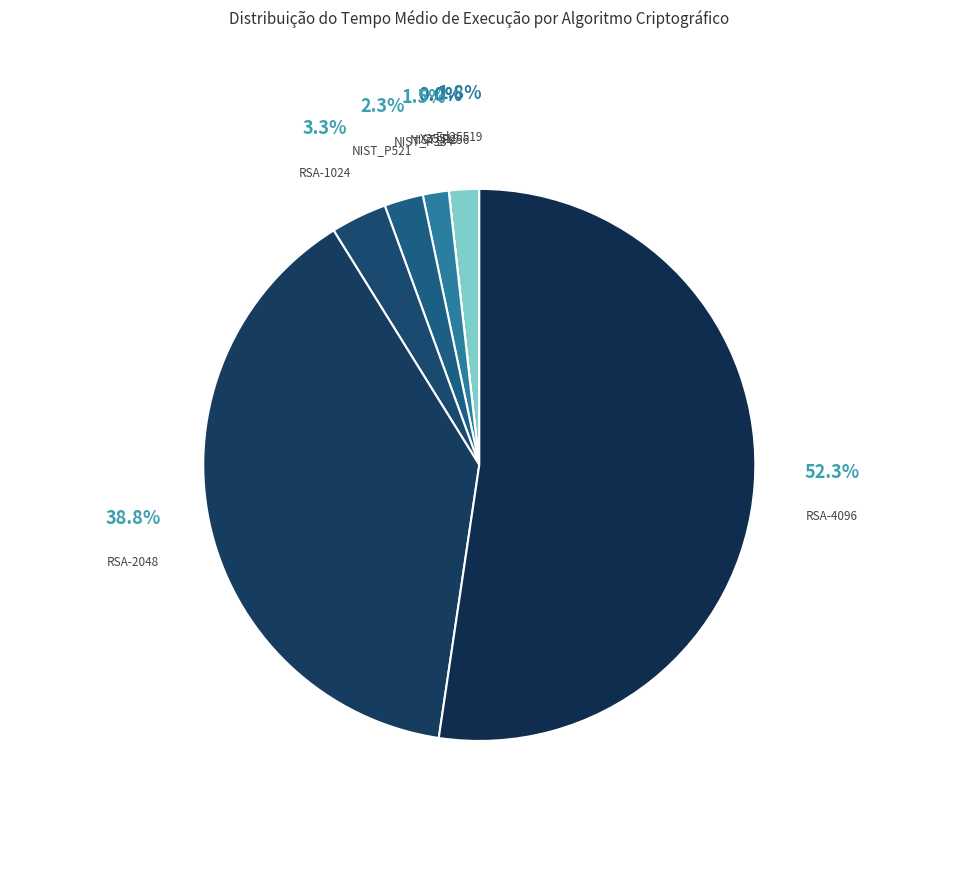

To the nearest percent, what percentage of the pie is RSA-2048?

39%